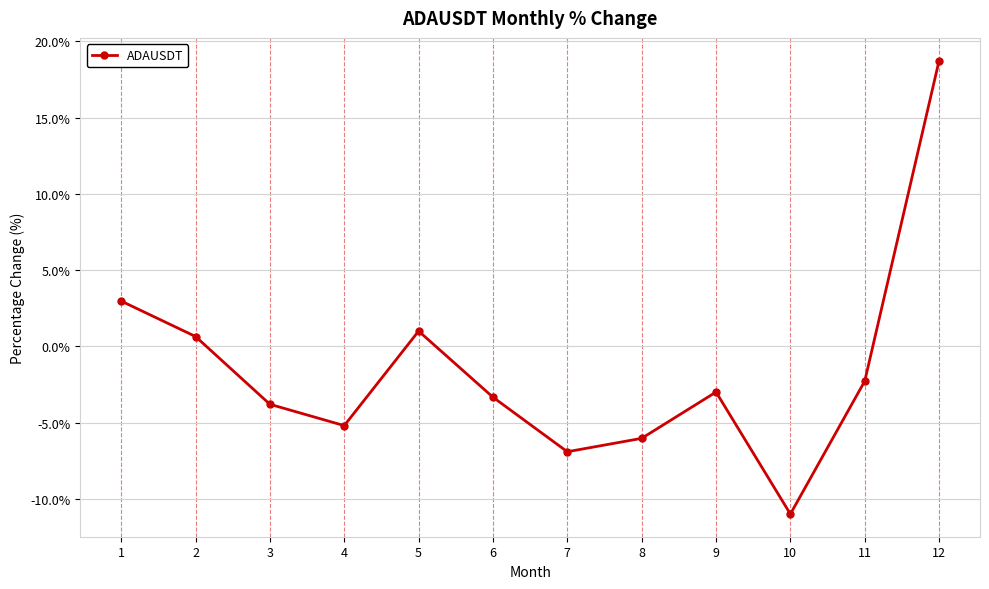

The value at 10 is -16.3. True or false?

False